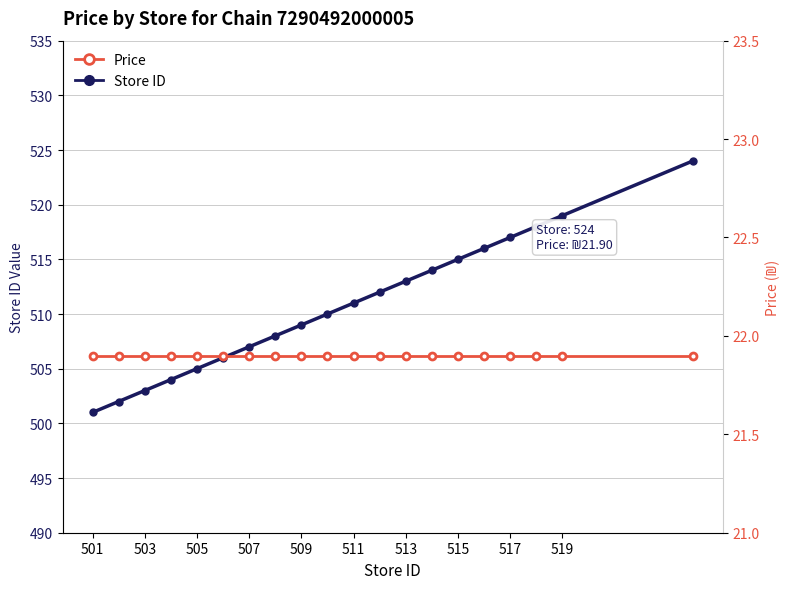

What is the value of the Price point at the 6th from the left?

21.9